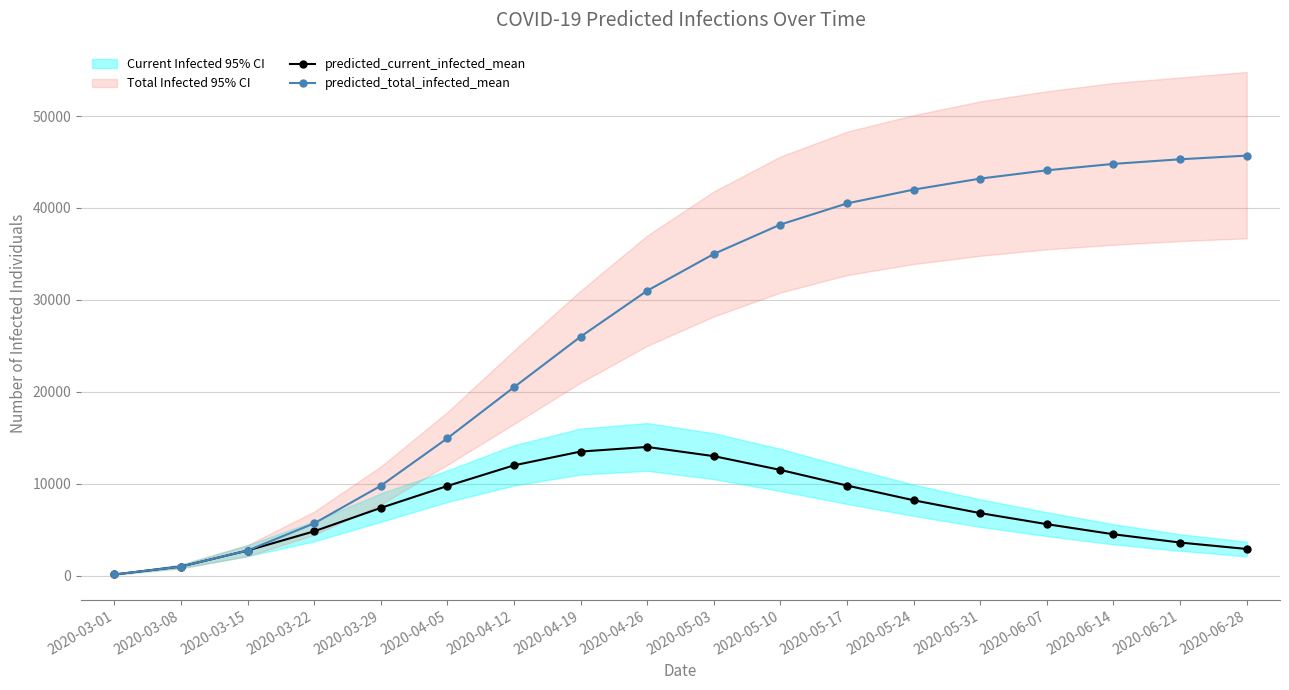

True or false: predicted_total_infected_mean has more than 2 points higher than both neighbors.

False